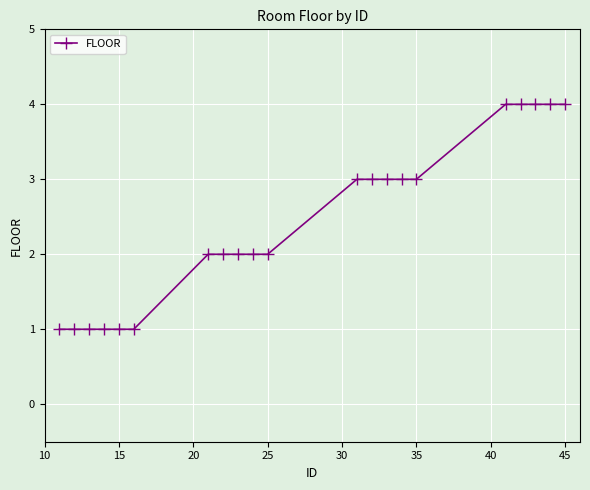

What is the greatest value displayed?

4